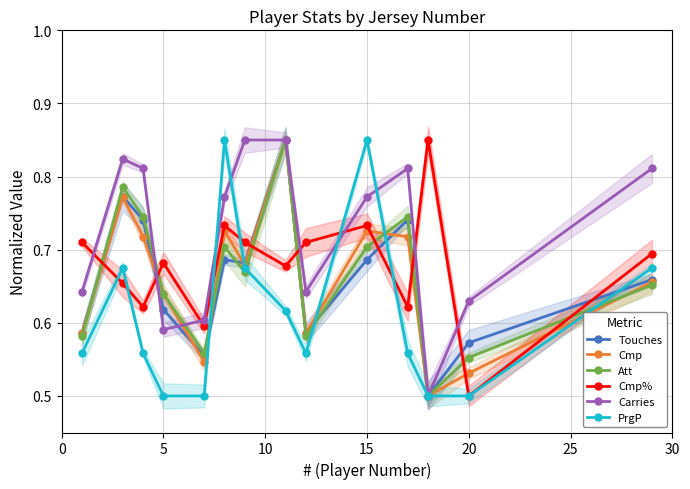

How many interior local valleys does the Cmp% series have?

5